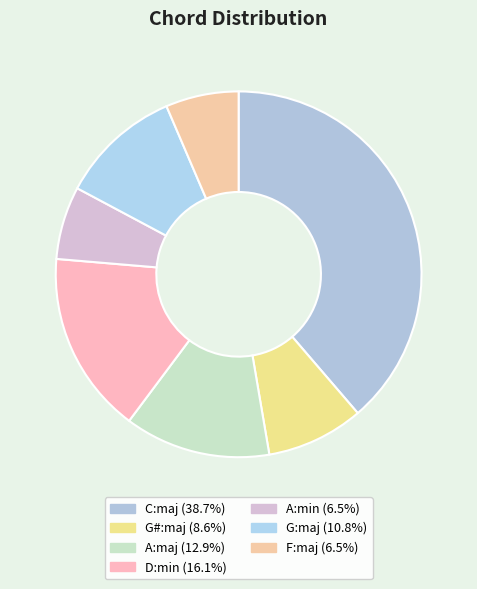

What percentage is the A:maj slice, to the nearest percent?

13%